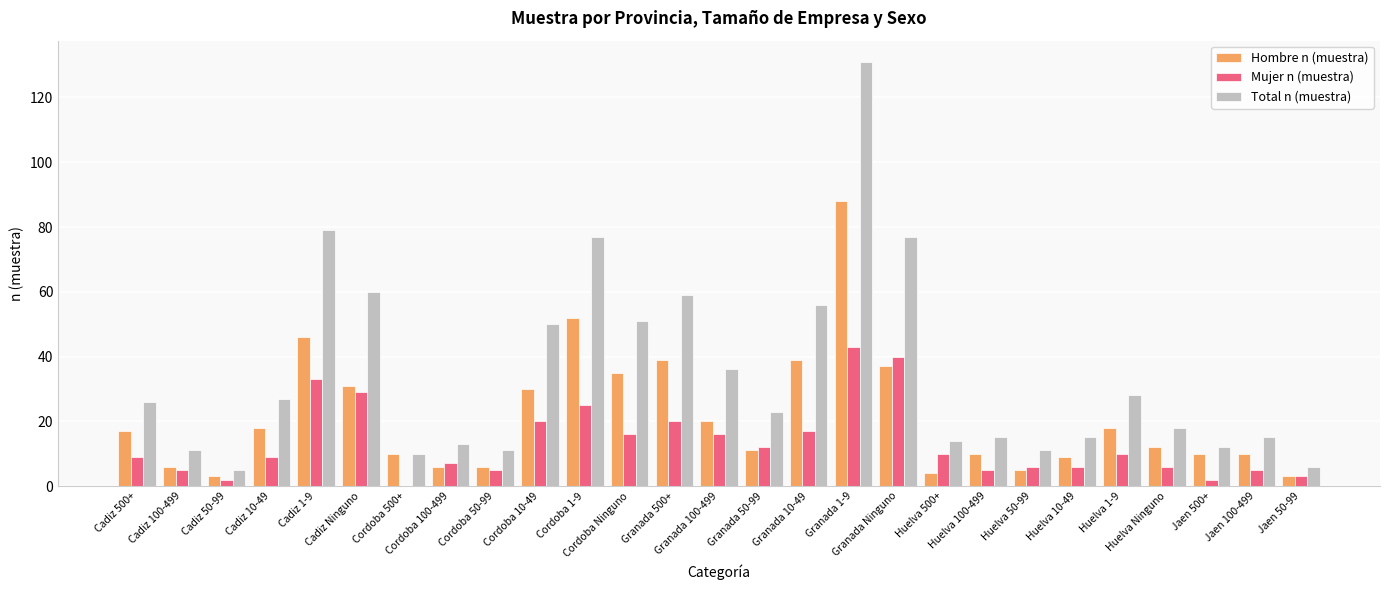

Are the bars horizontal?

No